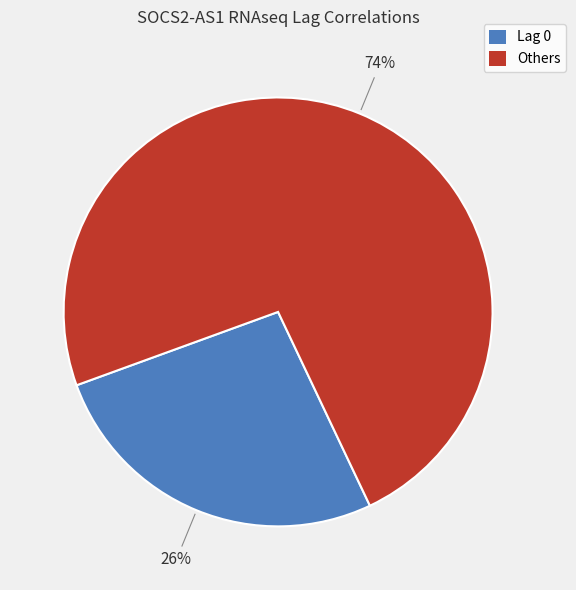

To the nearest percent, what is the average slice percentage?

50%